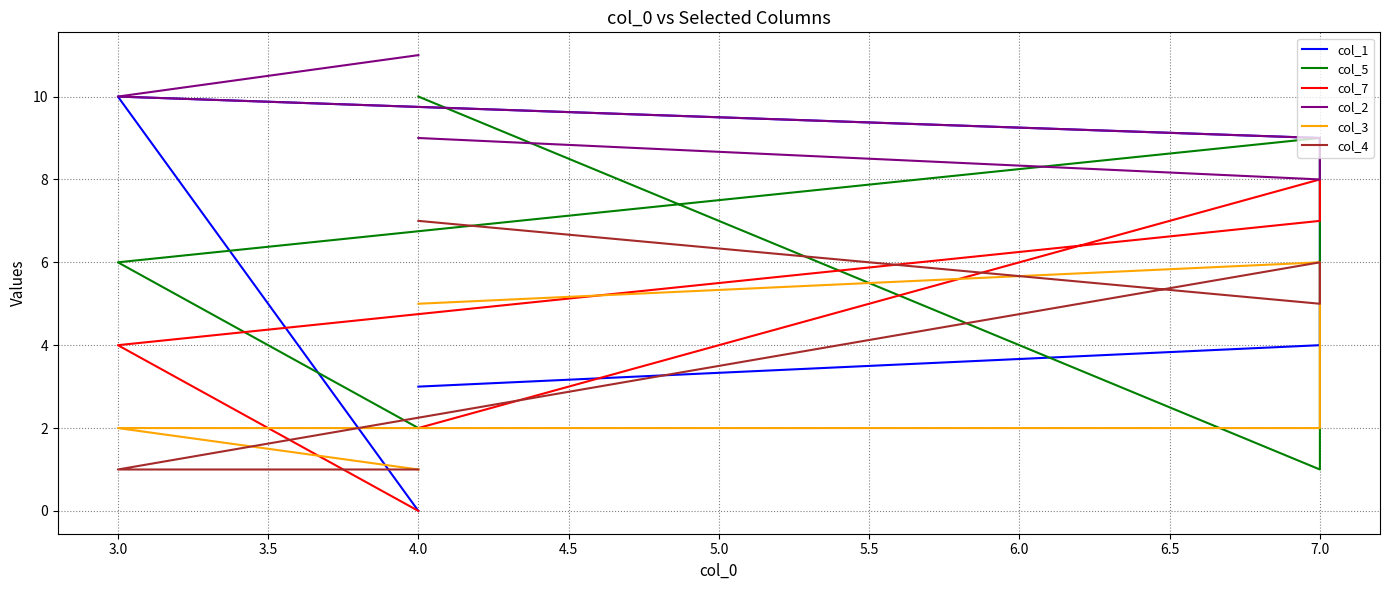

Between 4.0 and 3.0, which is larger?

3.0